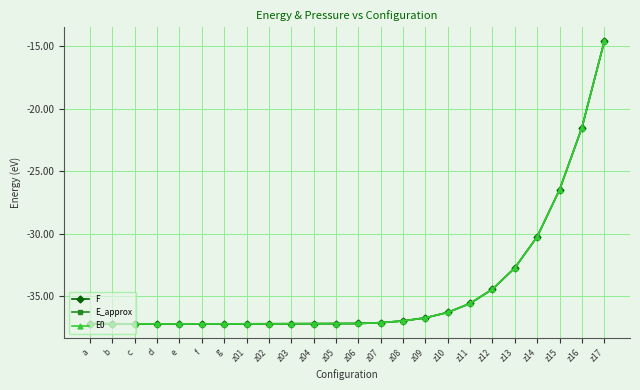

Which series has the widest spread of values?

E_approx